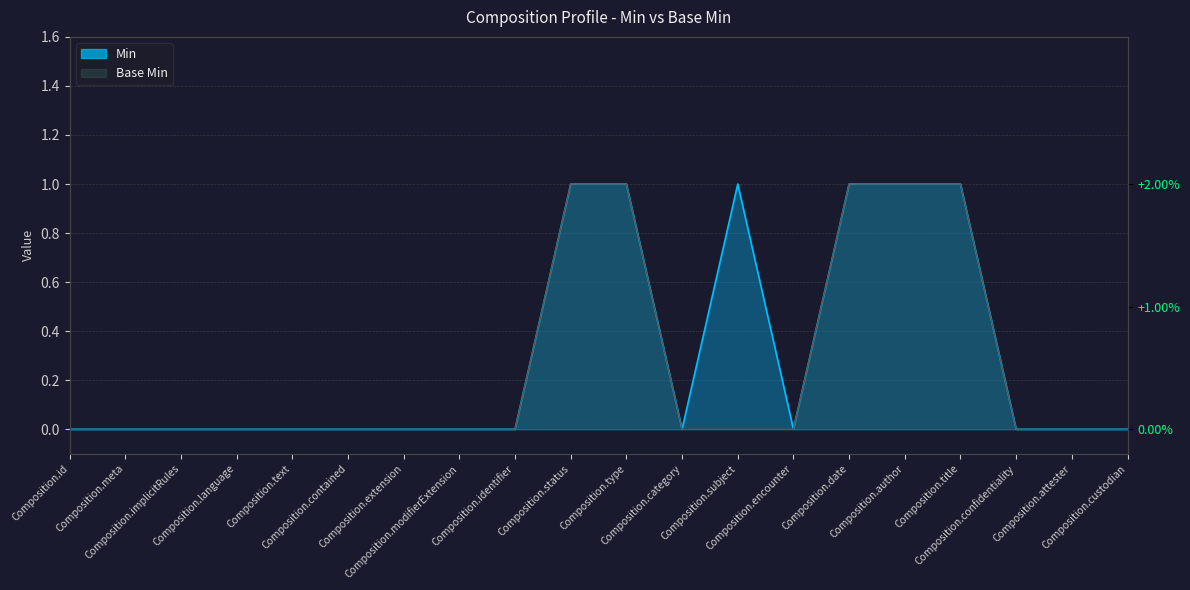

Does the chart have visible grid lines?

Yes